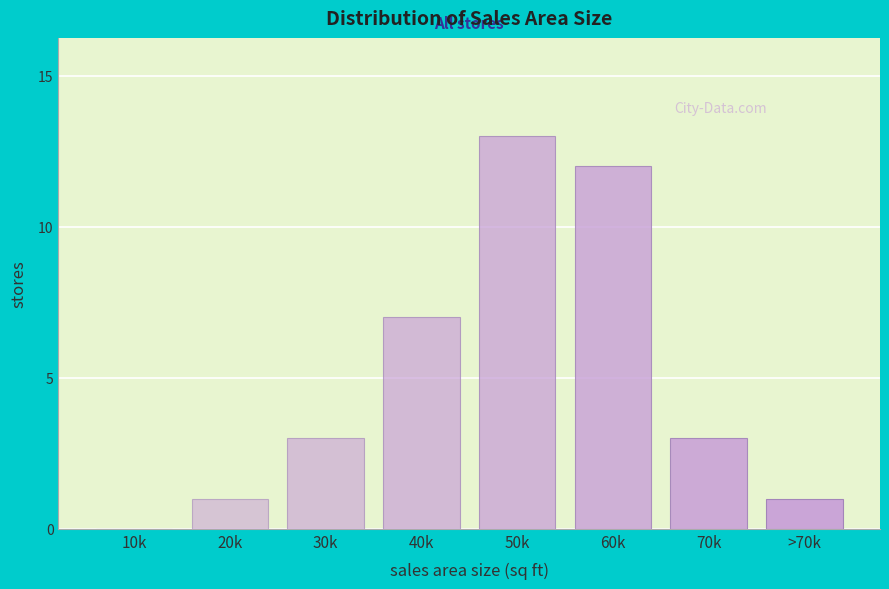

Reading left to right, list all the values displayed in this chart.

10k=0	20k=1	30k=3	40k=7	50k=13	60k=12	70k=3	>70k=1